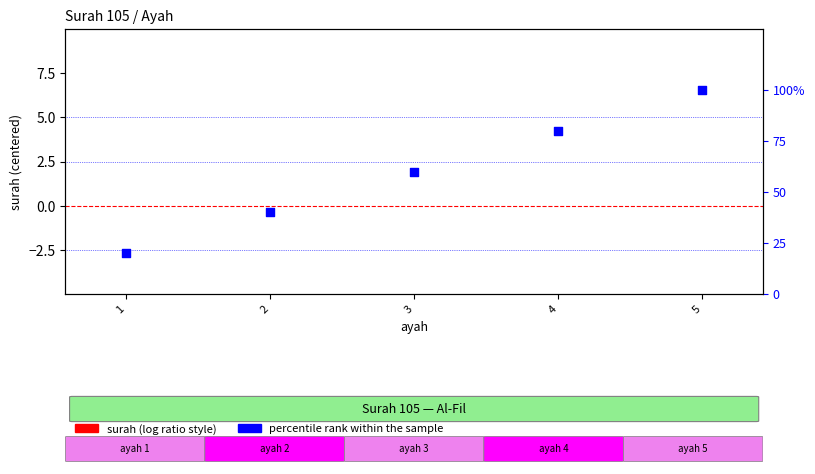

At which category is the sum across all series the highest?

5